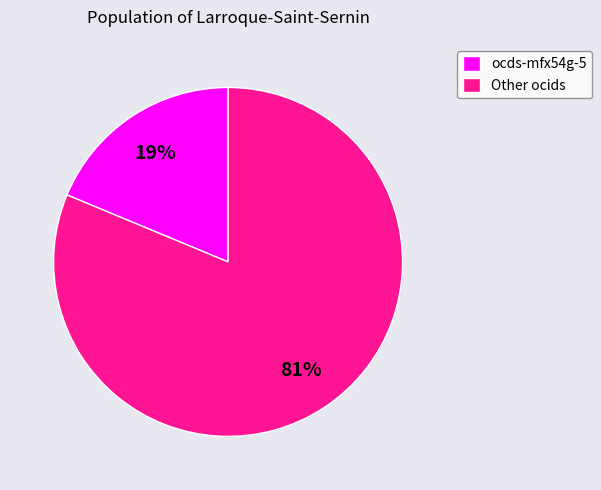

To the nearest percent, what portion does ocds-mfx54g-5 represent?

19%